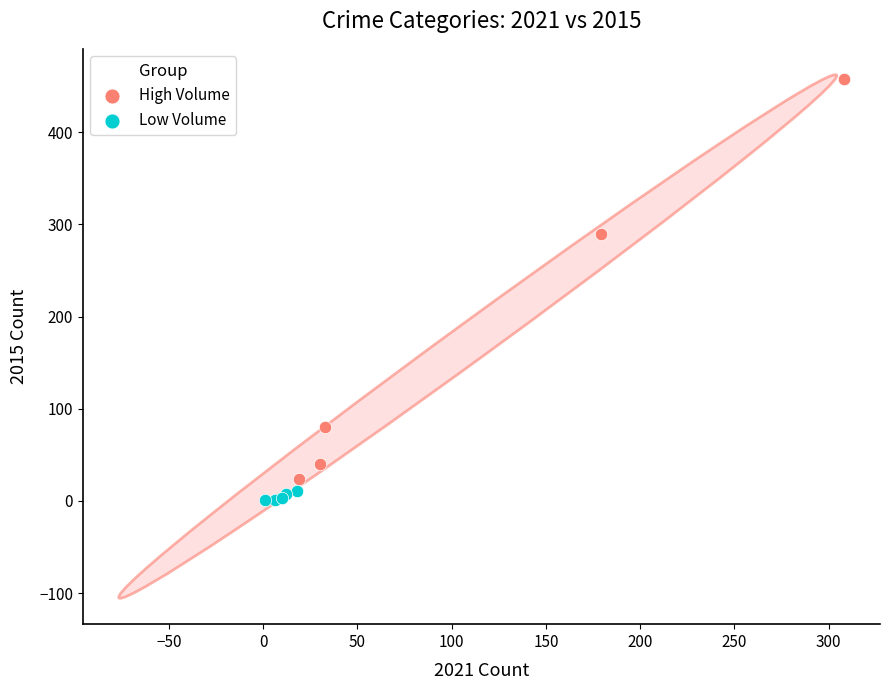

Which series has the widest spread of Y values?

High Volume